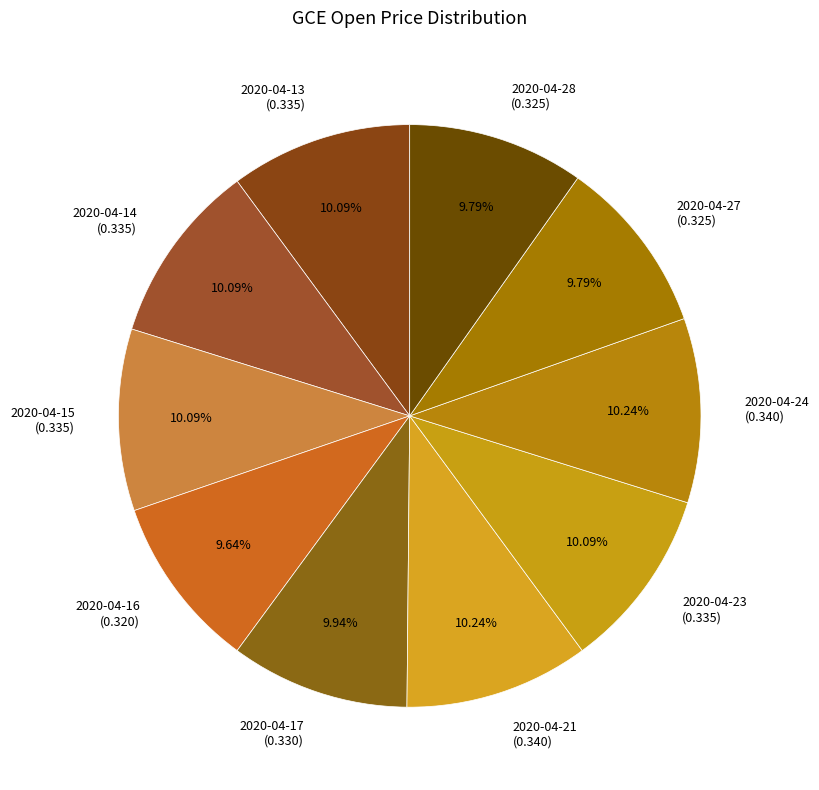

To the nearest percent, what percentage of the pie is 2020-04-17?

10%